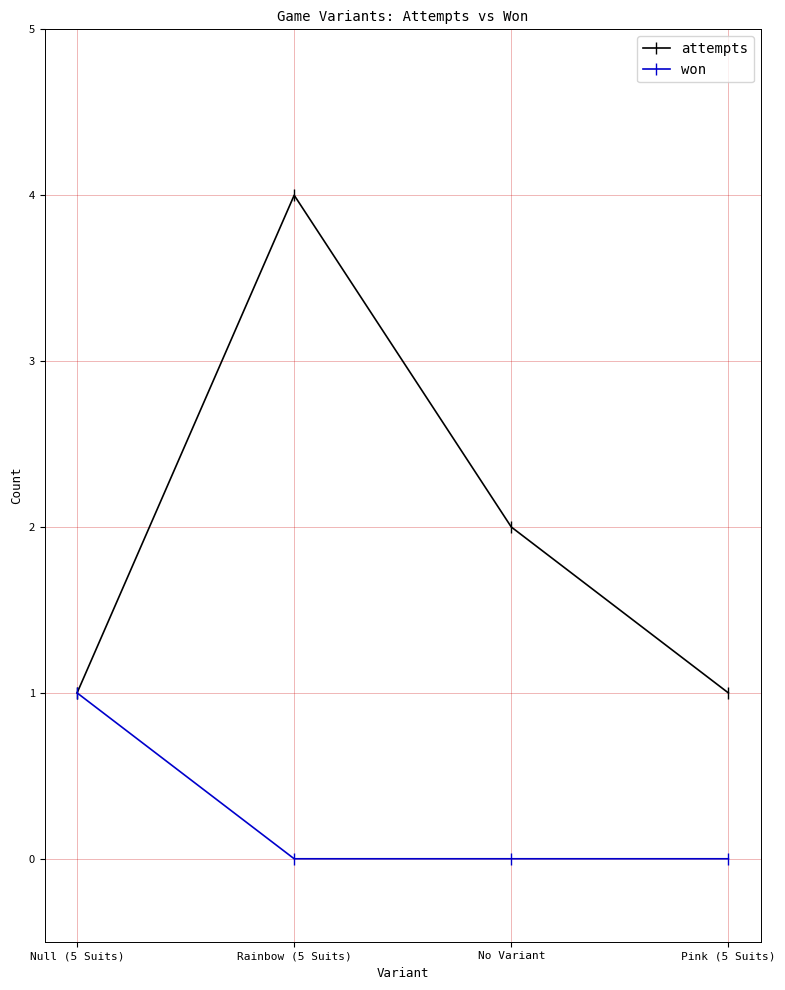

What is the sum of the attempts values at No Variant and Null (5 Suits)?

3